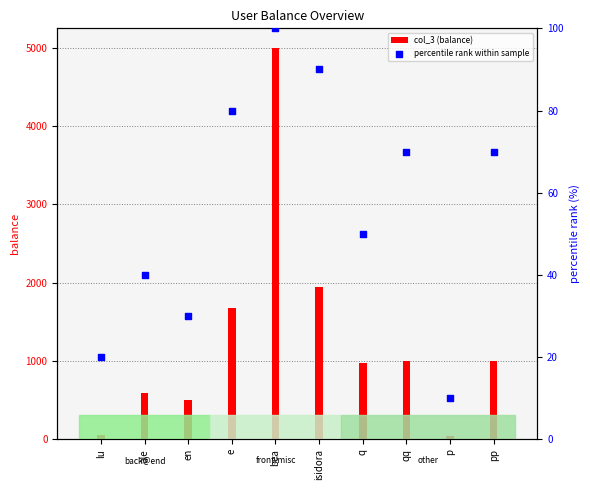

Which series has the largest Y range (max minus min)?

col_3 (balance)